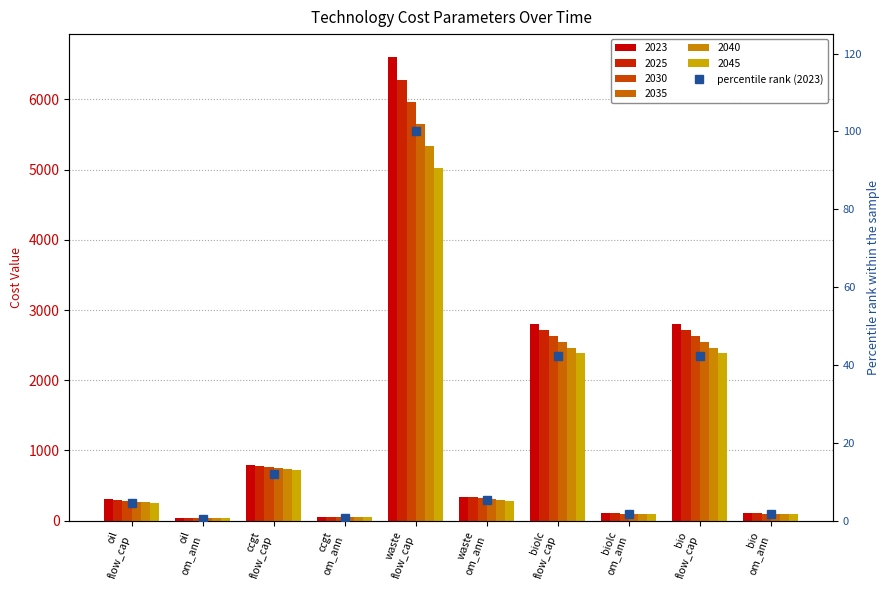

What is the difference between the maximum and second lowest values?

99.2